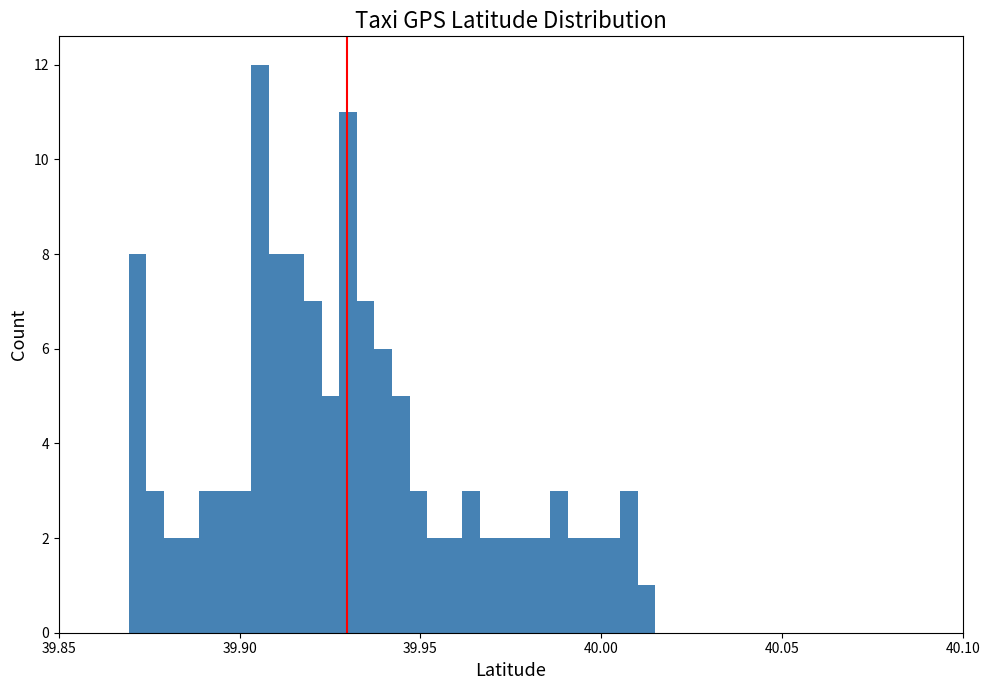

Read against the x-axis, roughly where is the centre of the tallest bar?

39.905